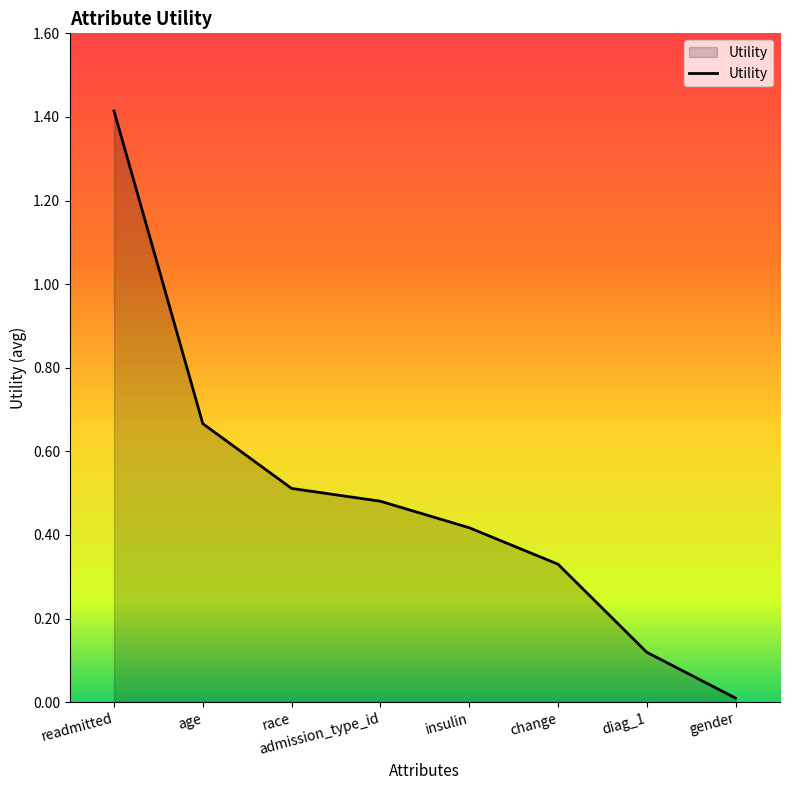

What position from the left is diag_1?

7